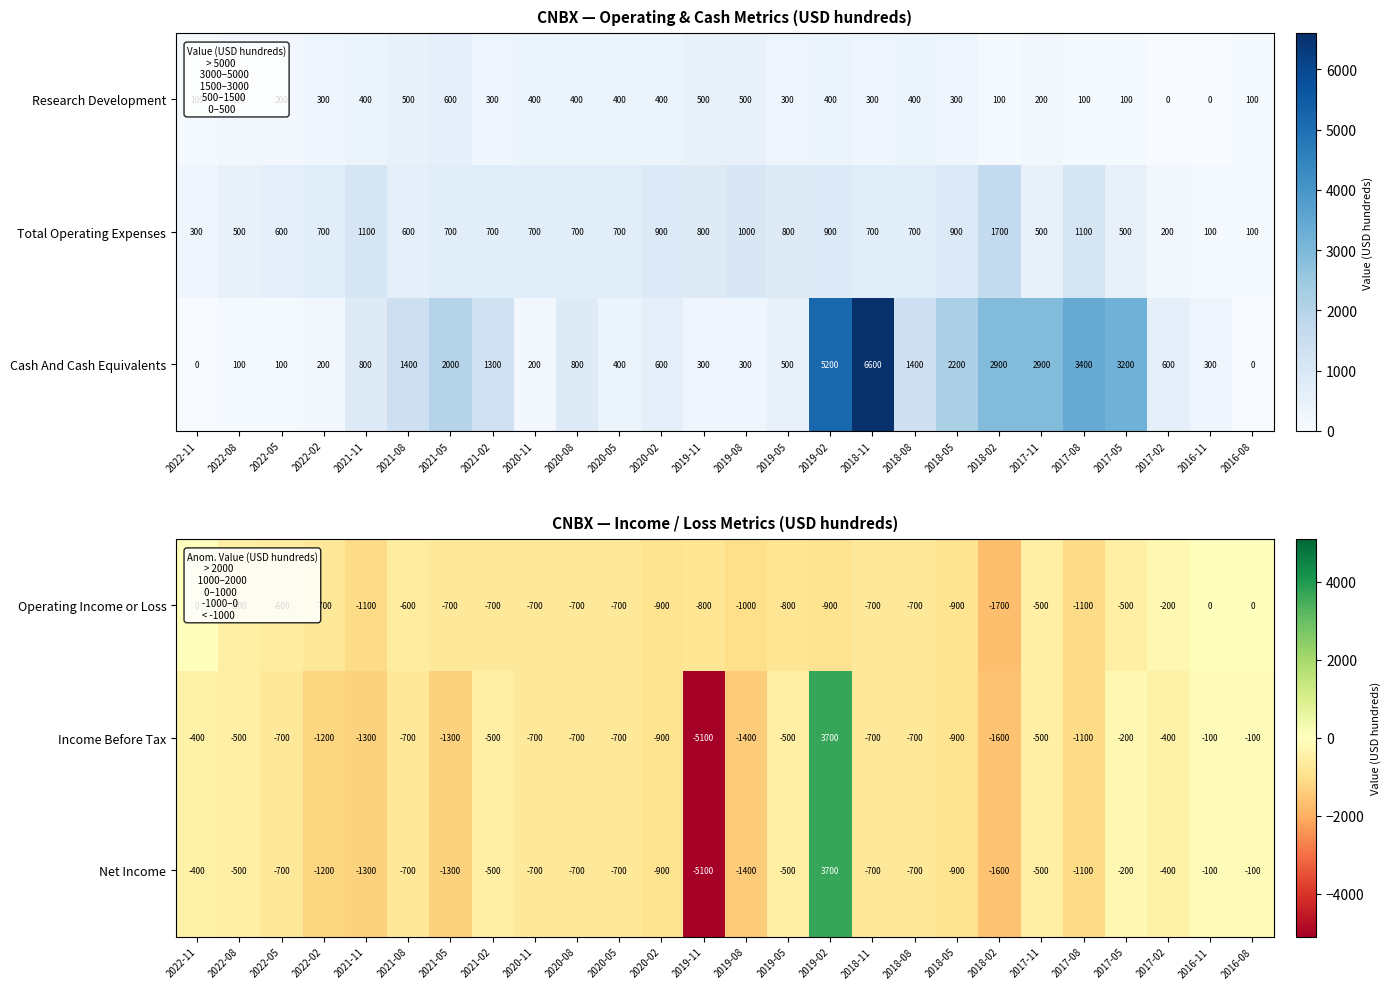

What is the minimum value for Income Before Tax?

-5100